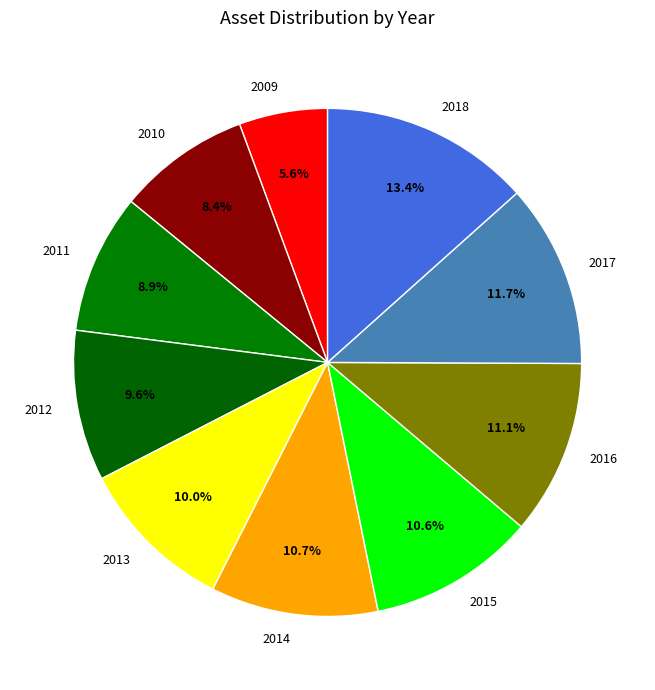

Does 2011 represent more than half of the total?

No